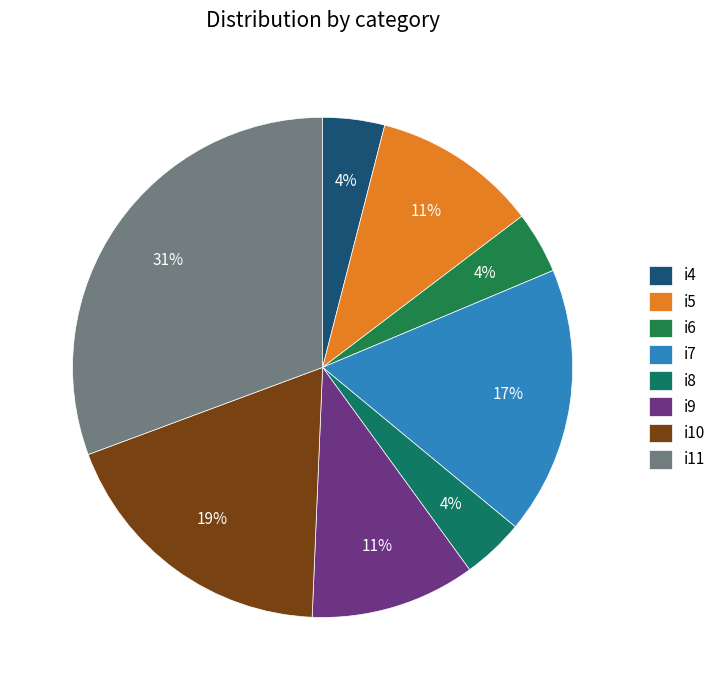

What portion of the pie excludes i9?

89.3%